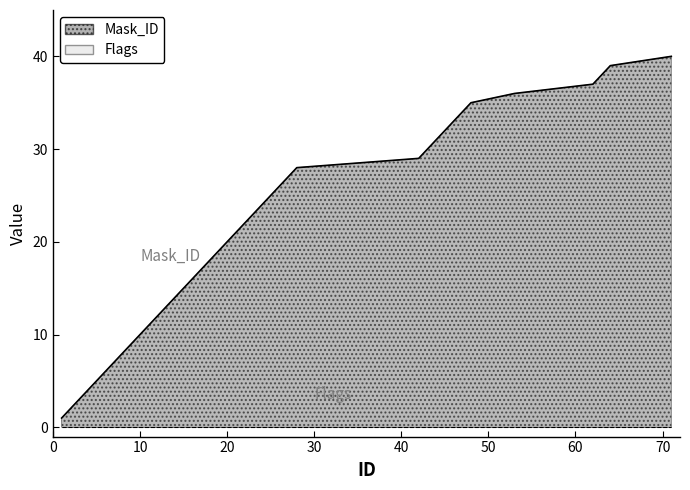

At which category does the chart reach its minimum across all series?

1